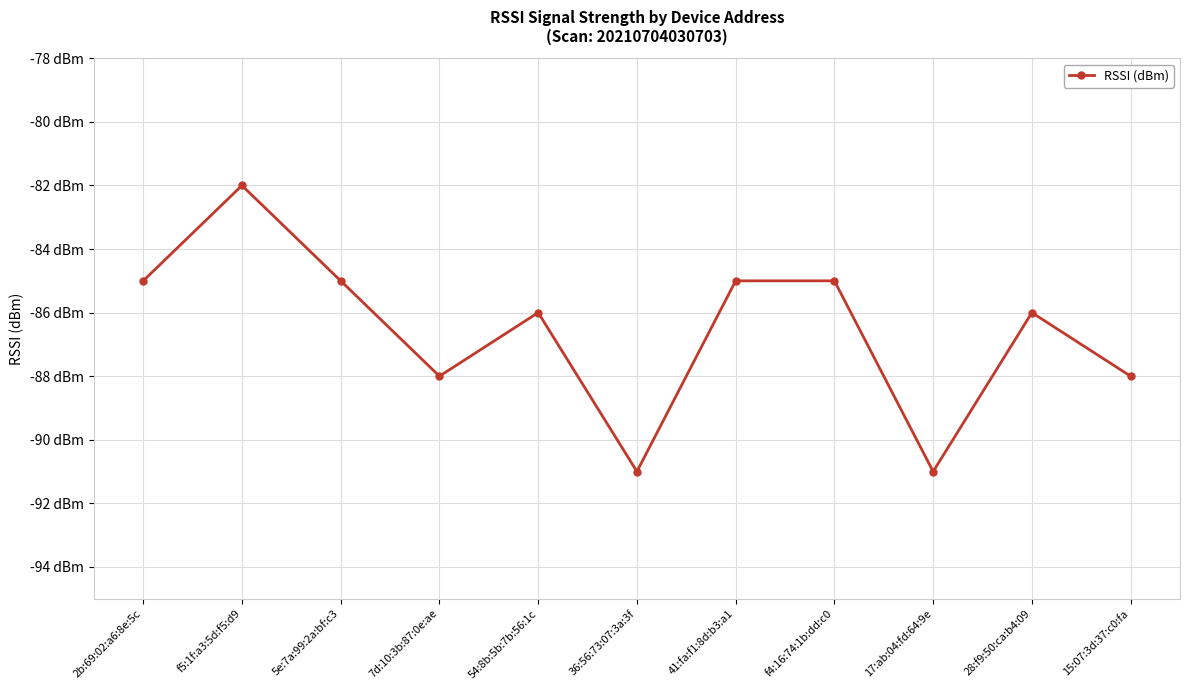

Is this an area chart (filled region under the line)?

No